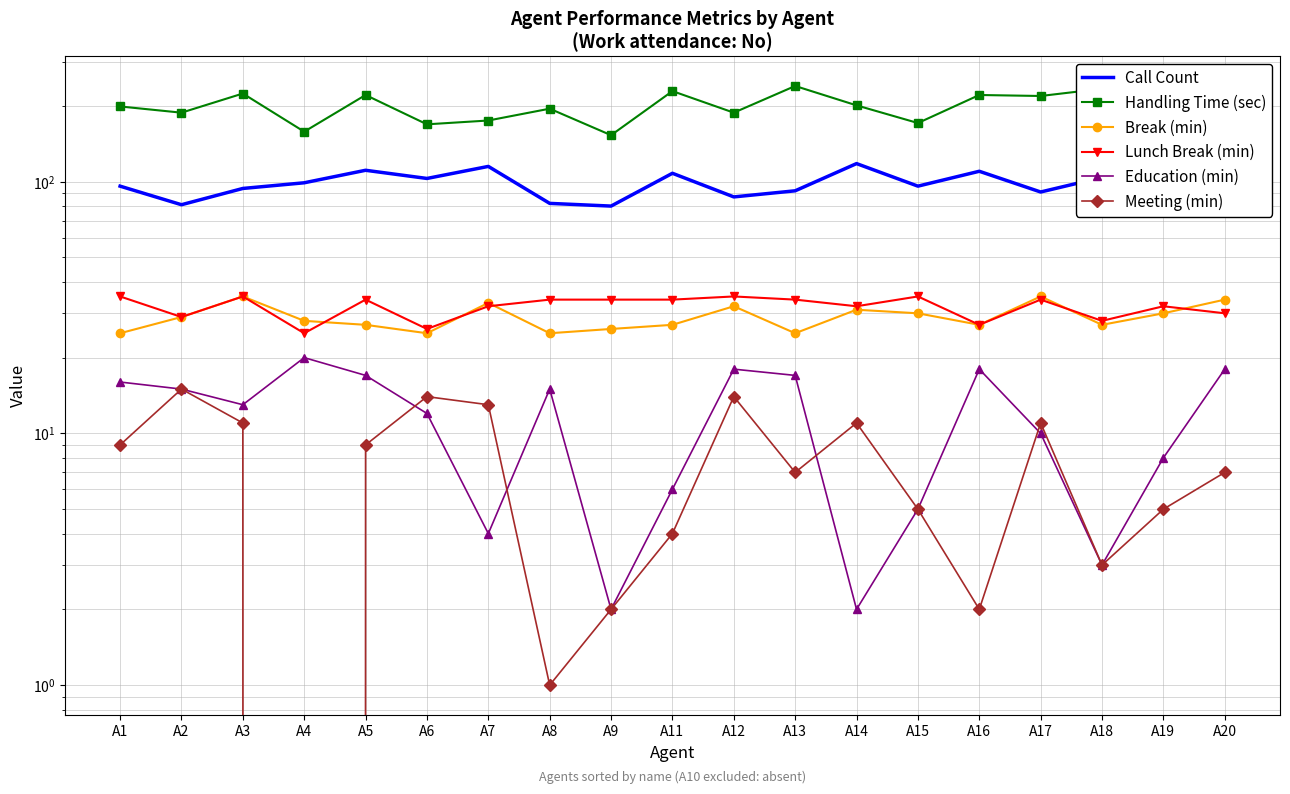

Reading left to right, transcribe all the data shown in this chart.

Call Count: A1=96	A2=81	A3=94	A4=99	A5=111	A6=103	A7=115	A8=82	A9=80	A11=108	A12=87	A13=92	A14=118	A15=96	A16=110	A17=91	A18=104	A19=107	A20=93
Handling Time (sec): A1=199	A2=188	A3=224	A4=158	A5=221	A6=169	A7=175	A8=195	A9=153	A11=229	A12=188	A13=240	A14=201	A15=171	A16=221	A17=219	A18=234	A19=215	A20=239
Break (min): A1=25	A2=29	A3=35	A4=28	A5=27	A6=25	A7=33	A8=25	A9=26	A11=27	A12=32	A13=25	A14=31	A15=30	A16=27	A17=35	A18=27	A19=30	A20=34
Lunch Break (min): A1=35	A2=29	A3=35	A4=25	A5=34	A6=26	A7=32	A8=34	A9=34	A11=34	A12=35	A13=34	A14=32	A15=35	A16=27	A17=34	A18=28	A19=32	A20=30
Education (min): A1=16	A2=15	A3=13	A4=20	A5=17	A6=12	A7=4	A8=15	A9=2	A11=6	A12=18	A13=17	A14=2	A15=5	A16=18	A17=10	A18=3	A19=8	A20=18
Meeting (min): A1=9	A2=15	A3=11	A4=0	A5=9	A6=14	A7=13	A8=1	A9=2	A11=4	A12=14	A13=7	A14=11	A15=5	A16=2	A17=11	A18=3	A19=5	A20=7